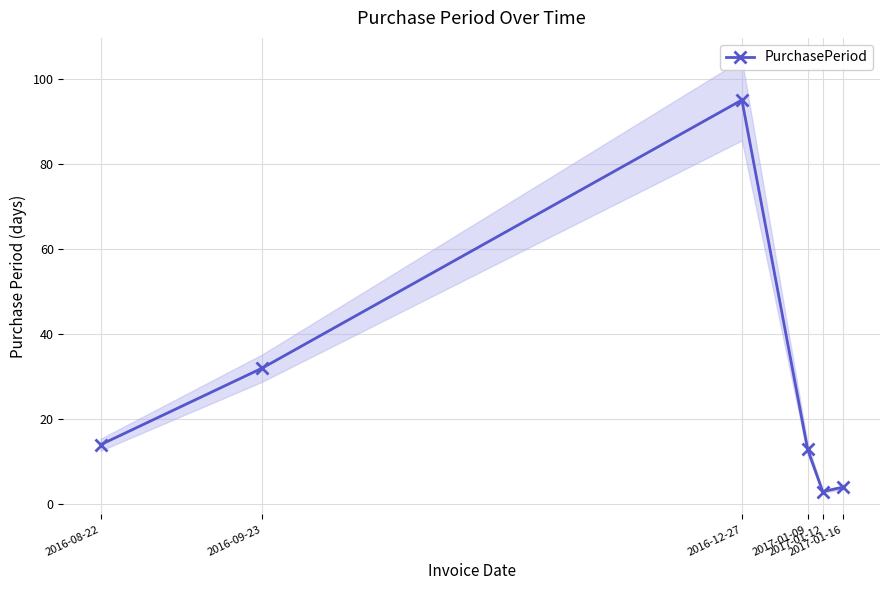

Between 2016-09-23 and 2017-01-12, which is larger?

2016-09-23